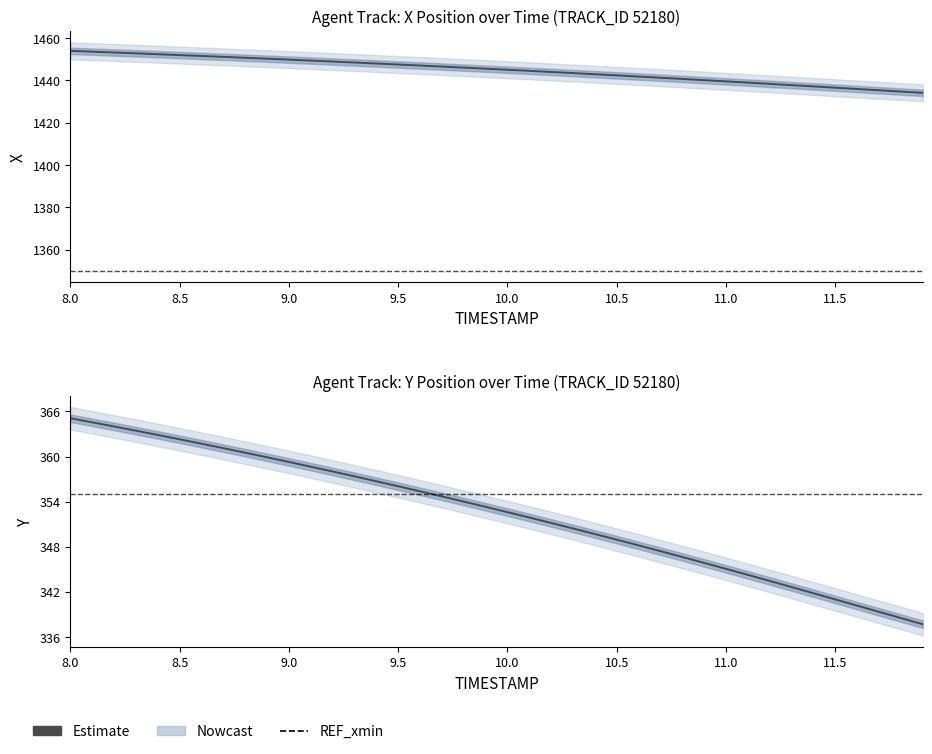

True or false: X and Y cross at least once.

False